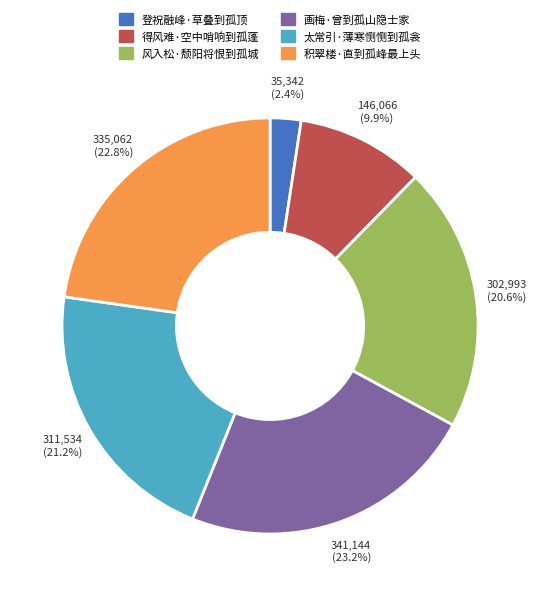

What is the total percentage of 登祝融峰·草叠到孤顶 and 太常引·薄寒恻恻到孤衾?

23.6%